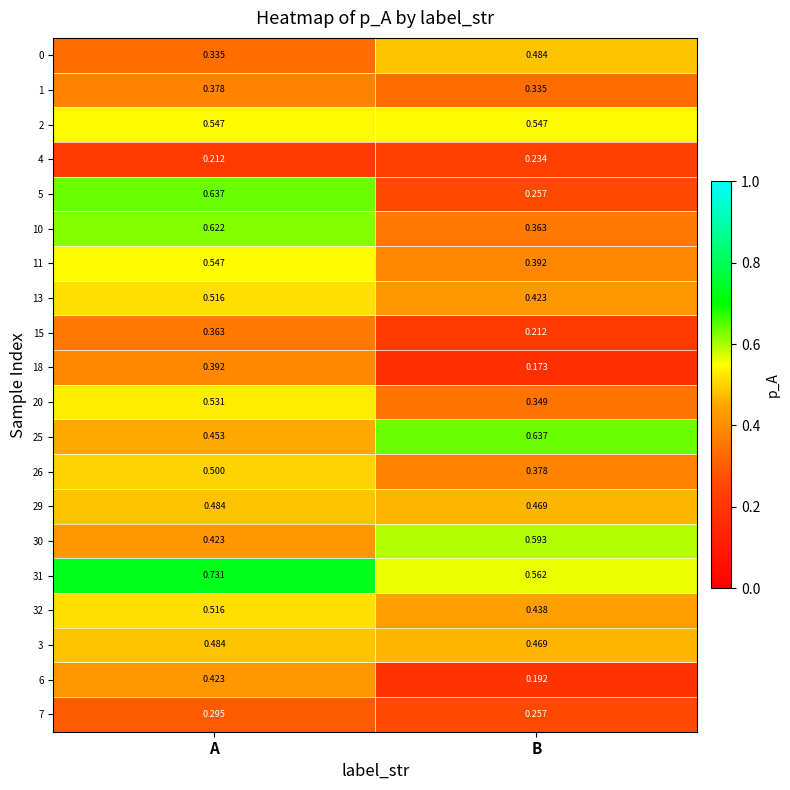

Which category has the highest value in the 4 series?

B